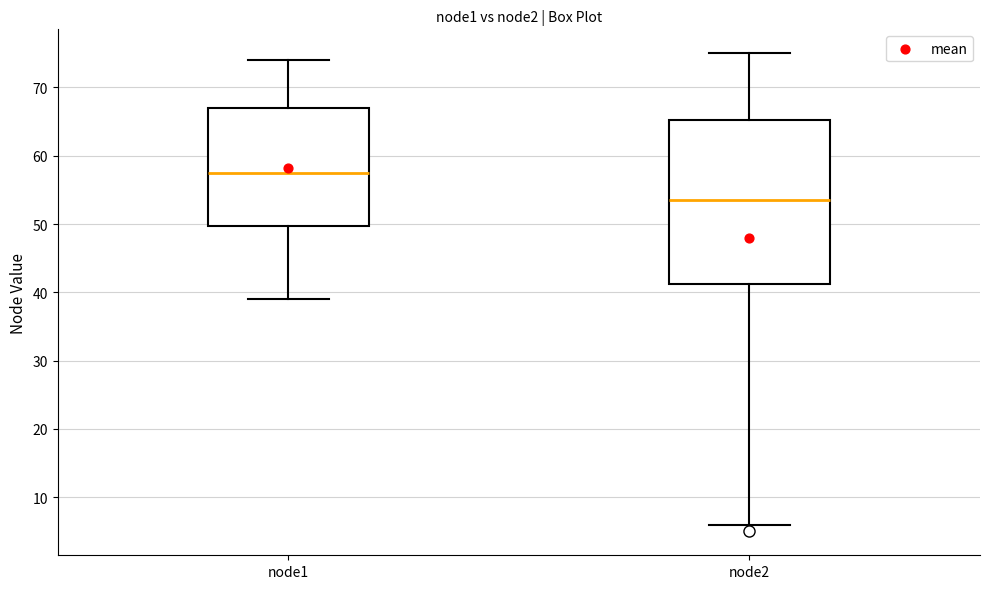

Which box has the lowest median line?

node2